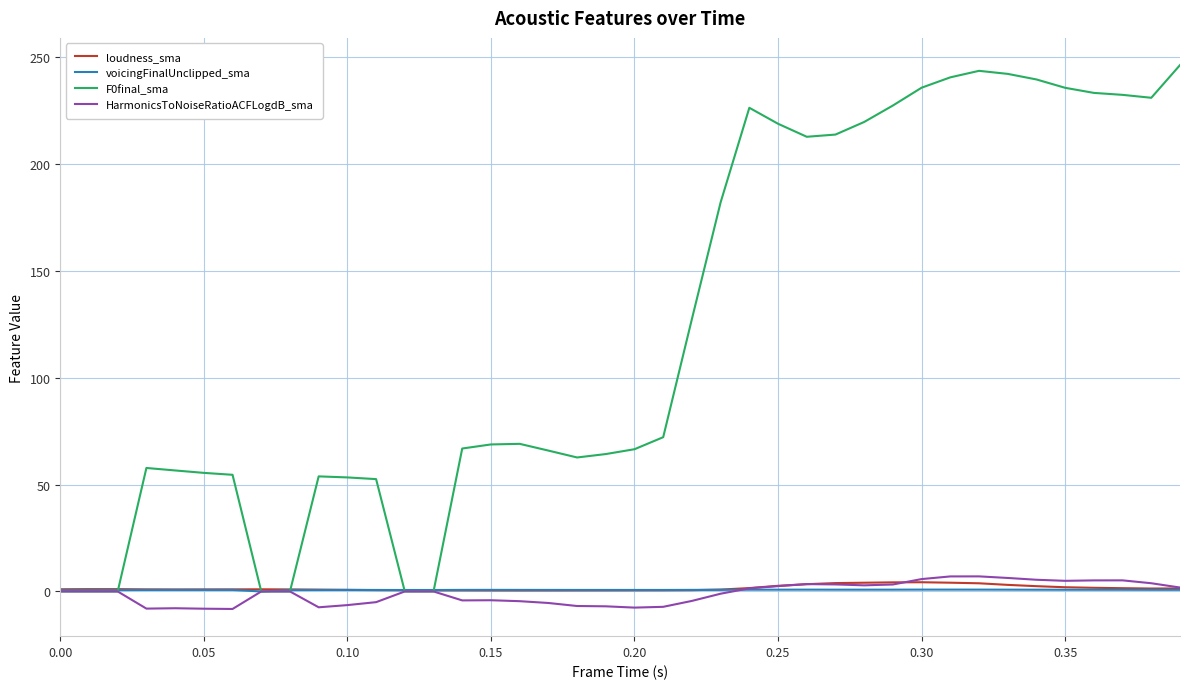

What is the maximum value shown in the chart?

246.1